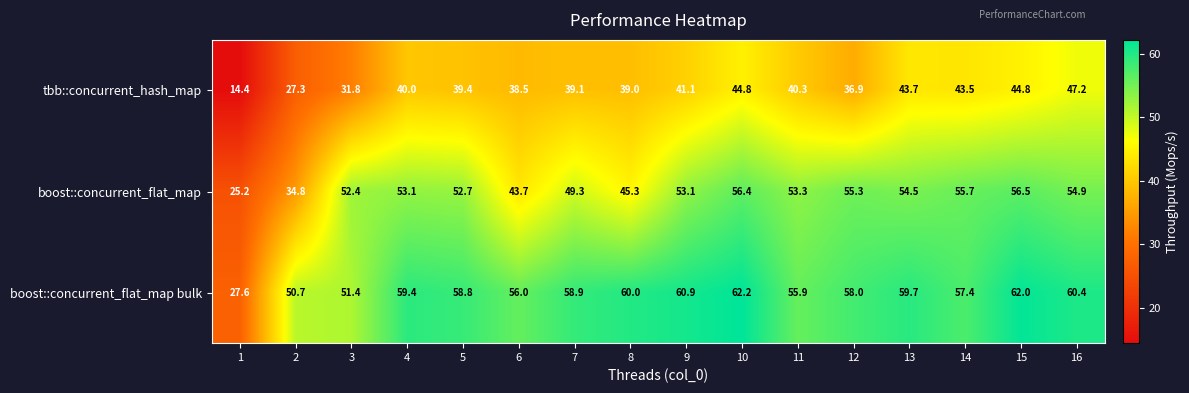

Is it true that tbb::concurrent_hash_map equals 54.9 at 11?

False